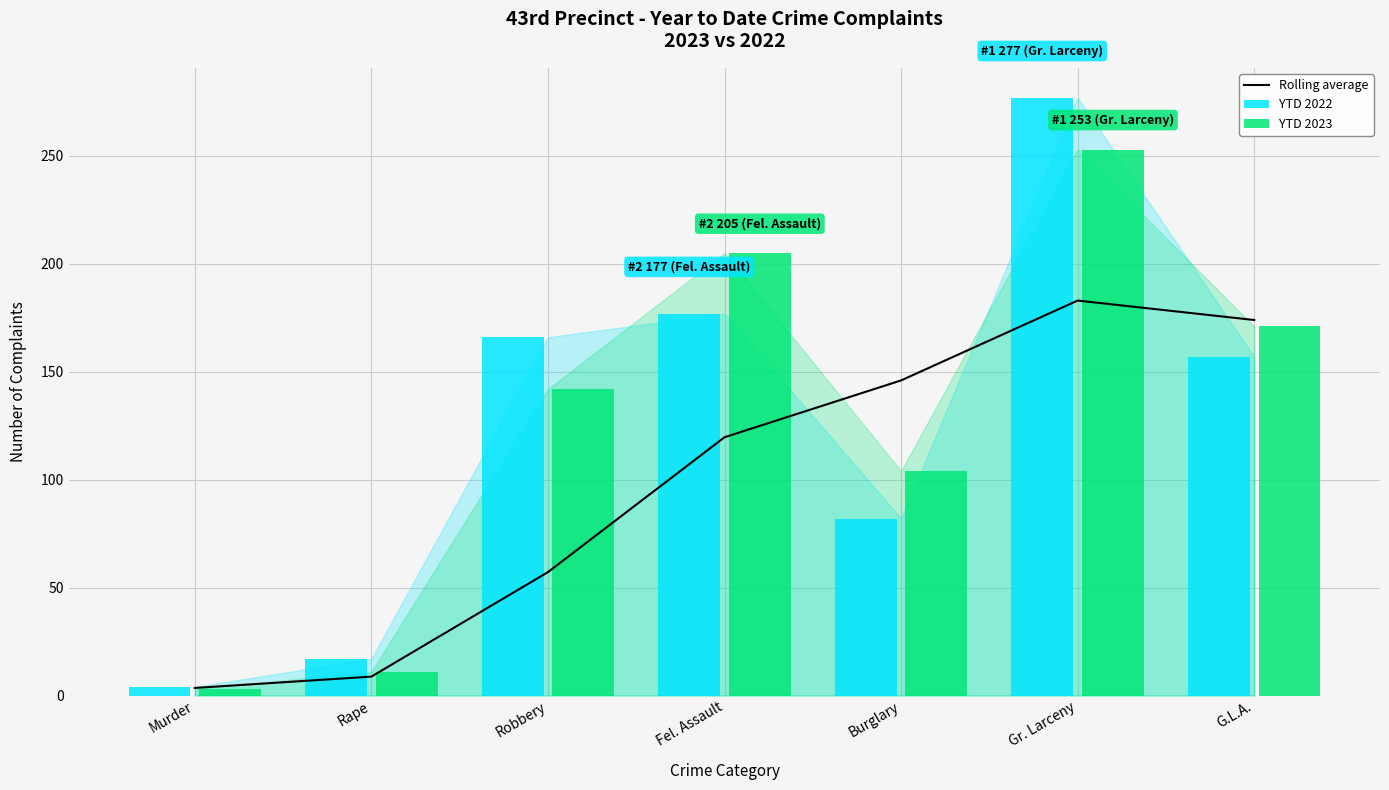

What is the difference between the Rolling average values at Murder and Burglary?

142.5